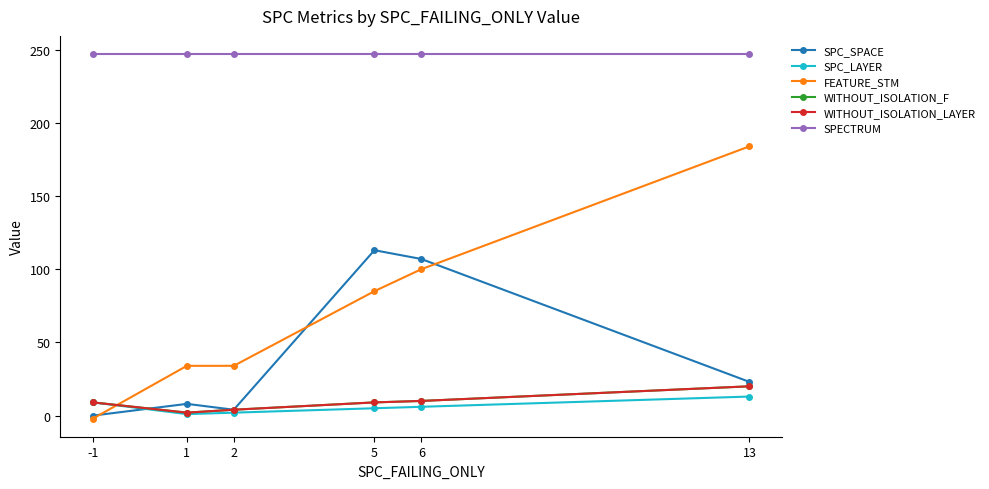

What is the total value across all series at 6?

480